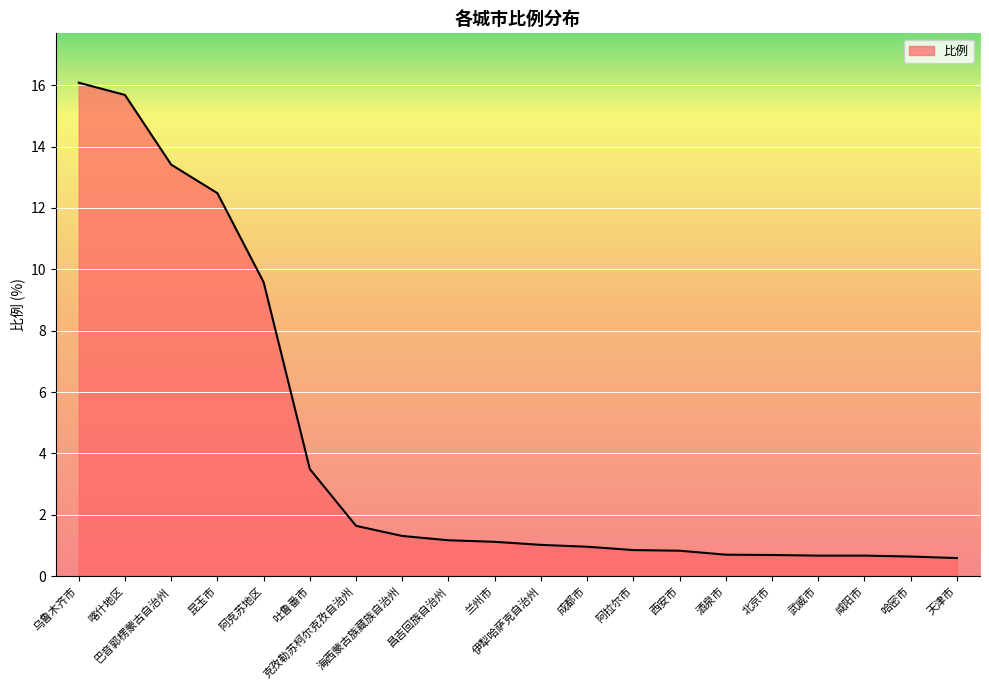

At which category does the chart reach its peak across all series?

乌鲁木齐市